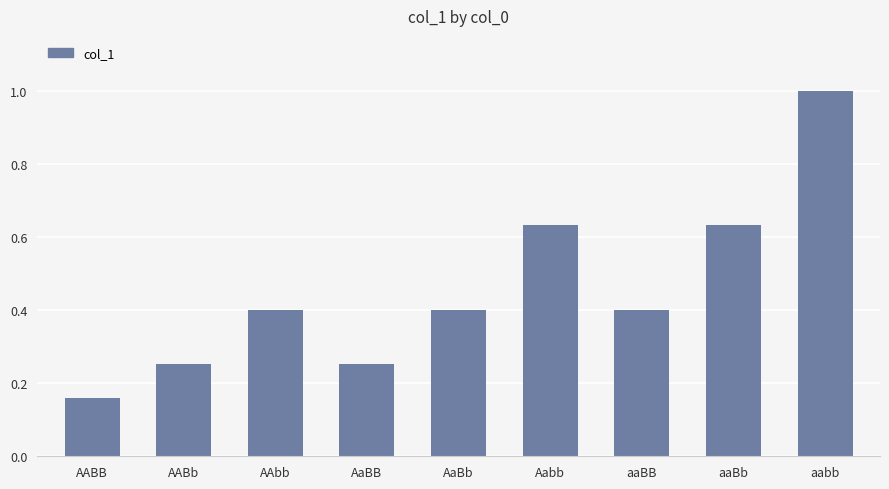

Which category has the lowest value across all series?

AABB